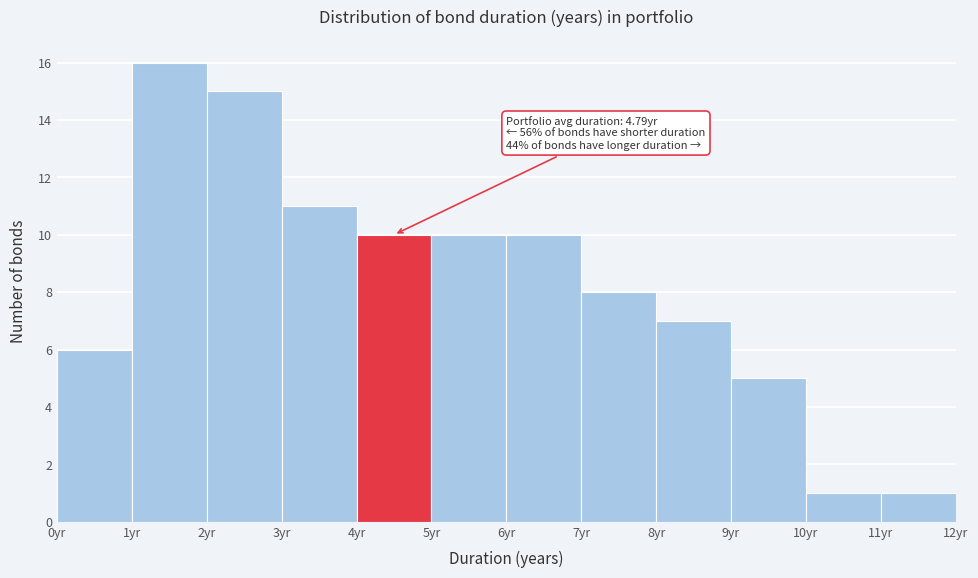

Over which range of the x-axis is the bar tallest?

1 to 2